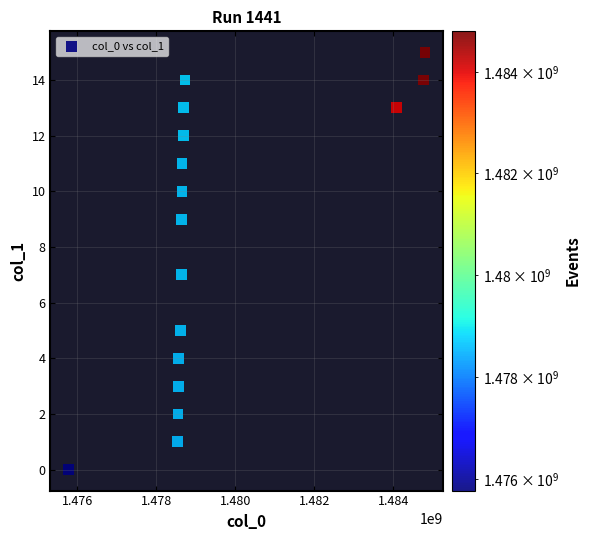

What is the range of Y values (max minus min)?

15